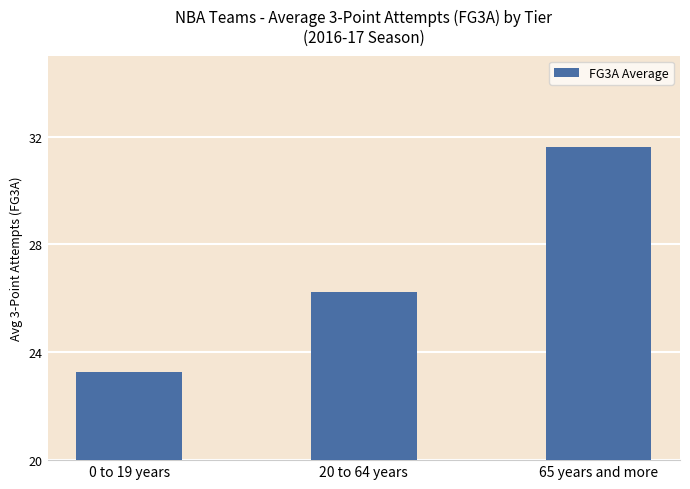

What is the average value?

27.1